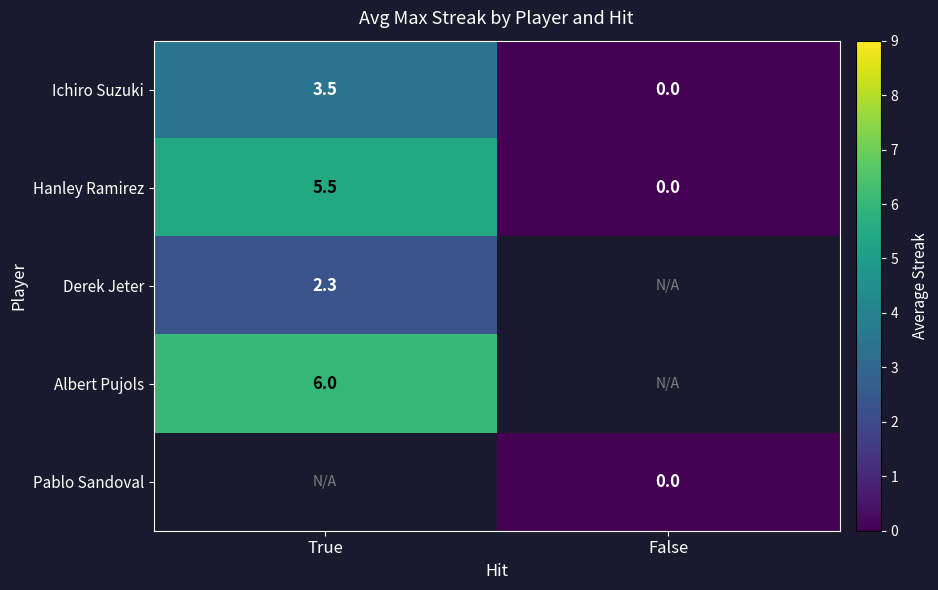

How many values in Hanley Ramirez are above zero?

1